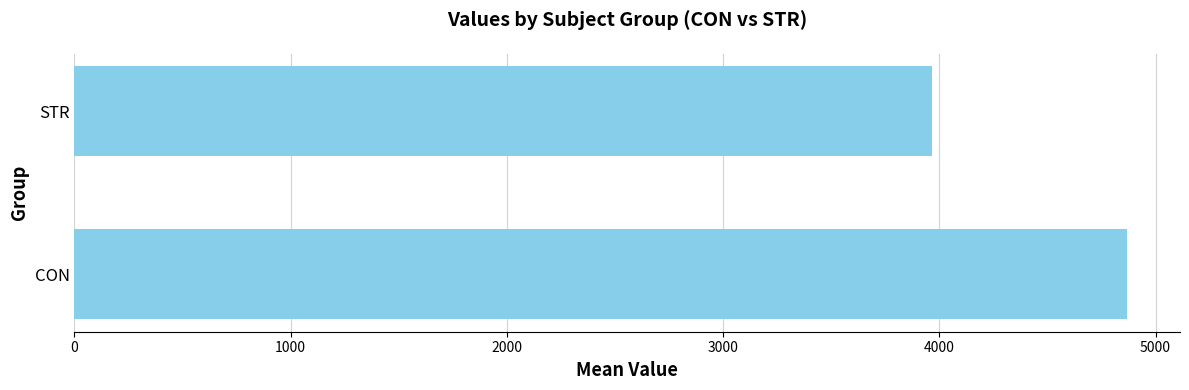

What is the change in value from CON to STR?

-905.1